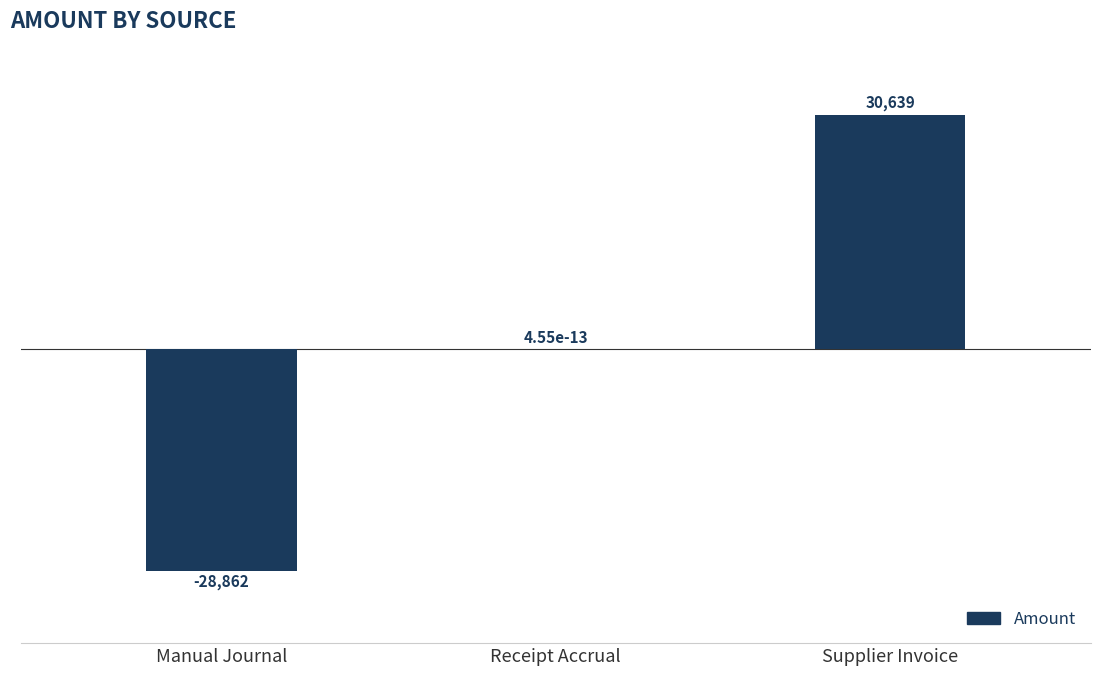

Are the bars horizontal?

No